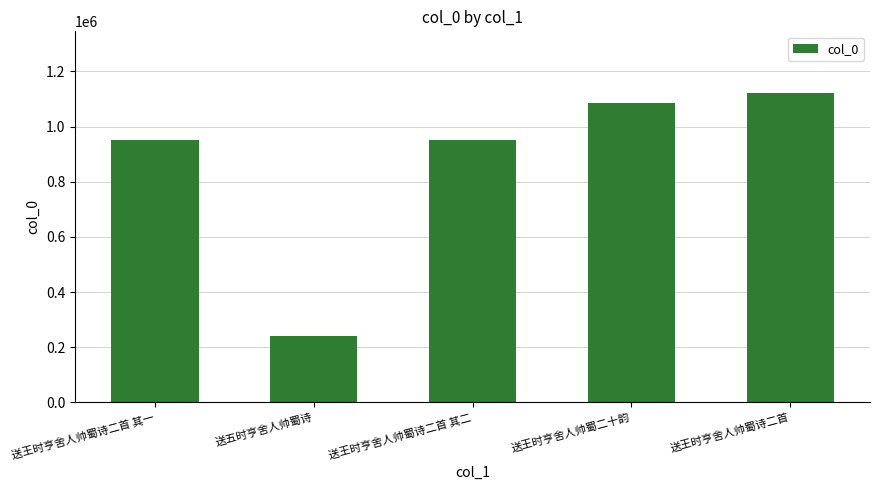

What is the ratio of the value at 送王时亨舍人帅蜀诗二首 to the value at 送王时亨舍人帅蜀诗二首 其二?

1.2